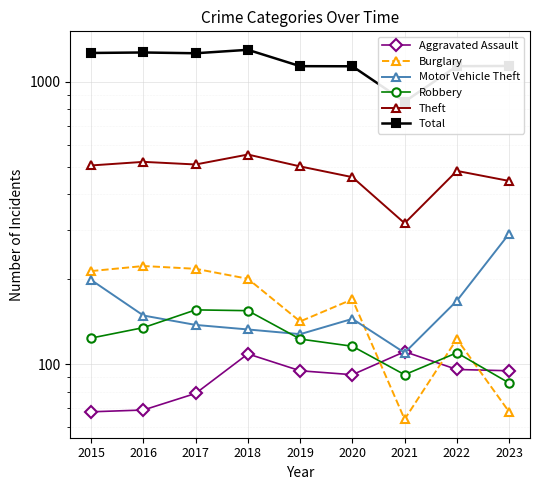

Reading left to right, transcribe all the data shown in this chart.

Aggravated Assault: 2015=68	2016=69	2017=79	2018=109	2019=95	2020=92	2021=111	2022=96	2023=95
Burglary: 2015=214	2016=223	2017=218	2018=201	2019=142	2020=170	2021=64	2022=123	2023=68
Motor Vehicle Theft: 2015=199	2016=149	2017=138	2018=133	2019=128	2020=145	2021=110	2022=168	2023=290
Robbery: 2015=124	2016=135	2017=156	2018=155	2019=123	2020=116	2021=92	2022=110	2023=86
Theft: 2015=506	2016=521	2017=510	2018=553	2019=502	2020=460	2021=316	2022=484	2023=446
Total: 2015=1265	2016=1270	2017=1262	2018=1298	2019=1136	2020=1135	2021=851	2022=1136	2023=1138